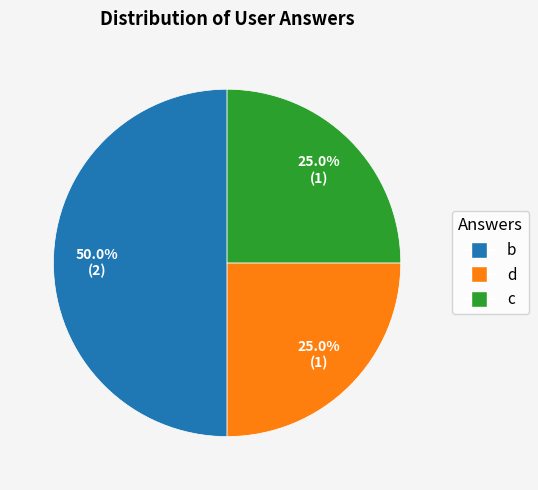

What is the total percentage of d and b?

75.0%